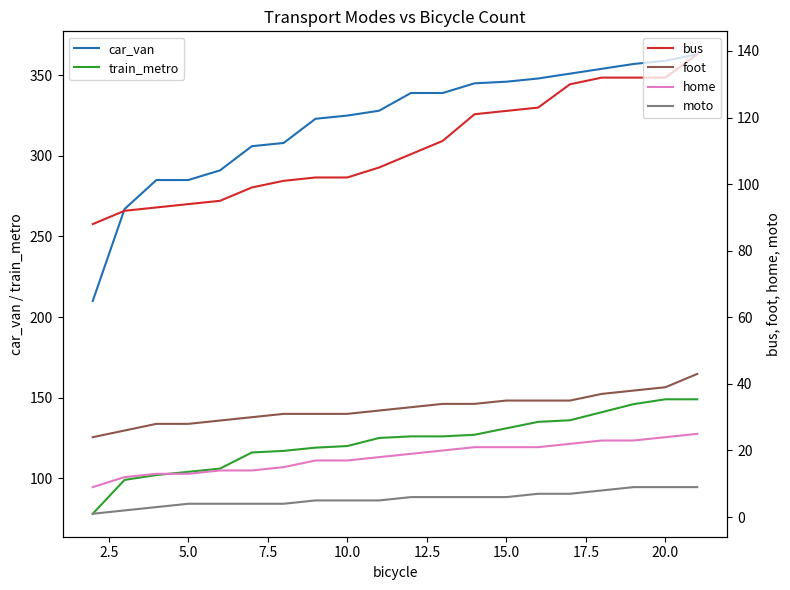

True or false: home and foot cross at least once.

False